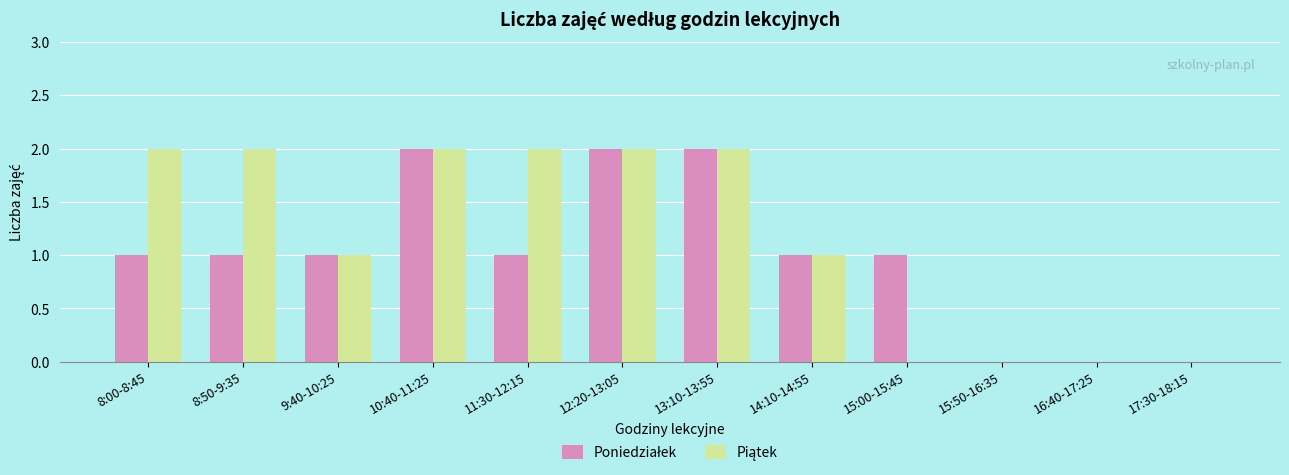

Rank the series by their average value, from highest to lowest.

Piątek, Poniedziałek